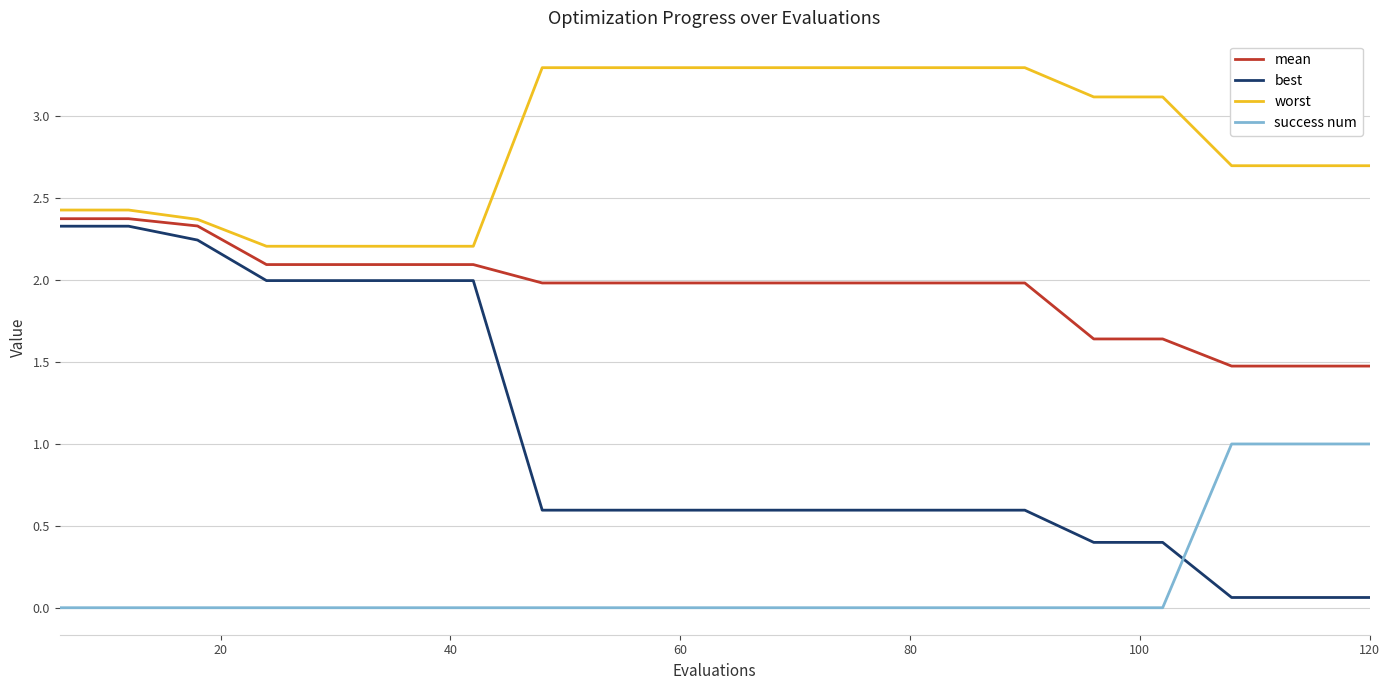

Which series has the largest total across all categories?

worst